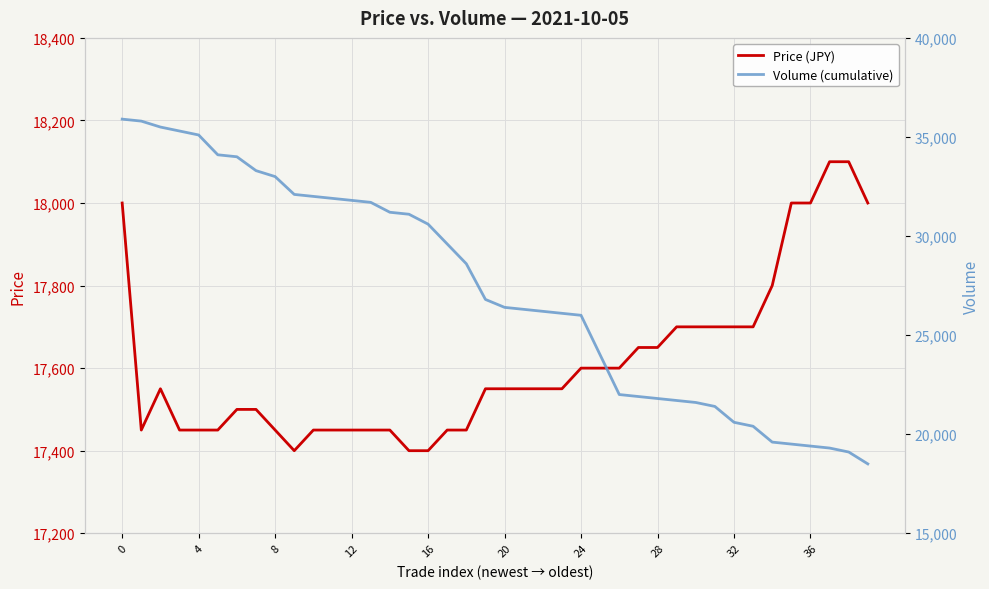

What is the difference between the Price (JPY) values at 31 and 17?

250